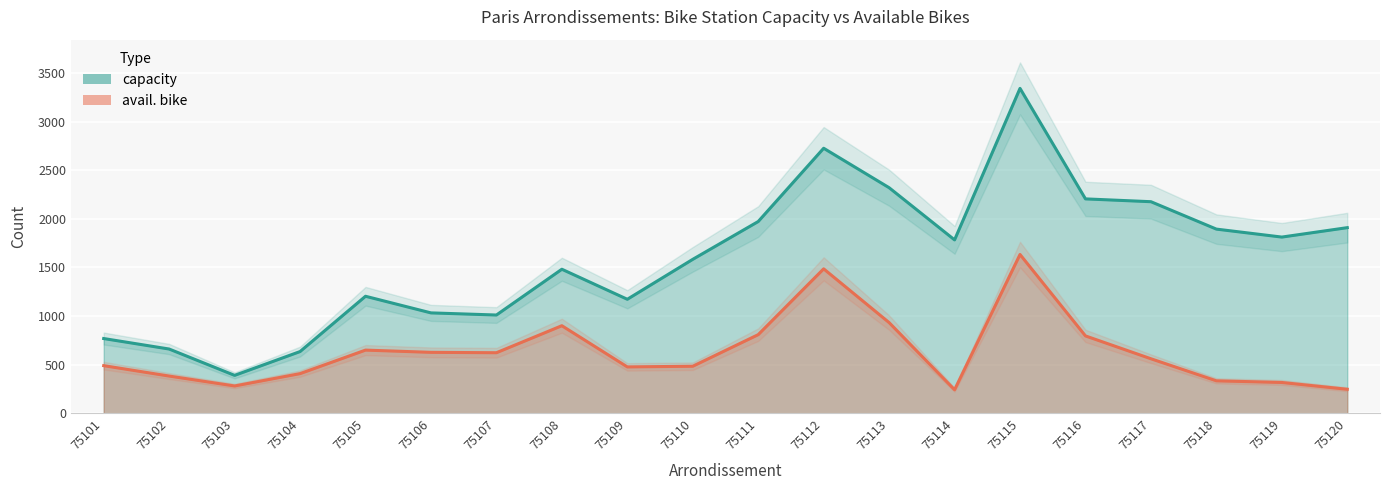

What is the value of the capacity point at the 5th from the left?

1203